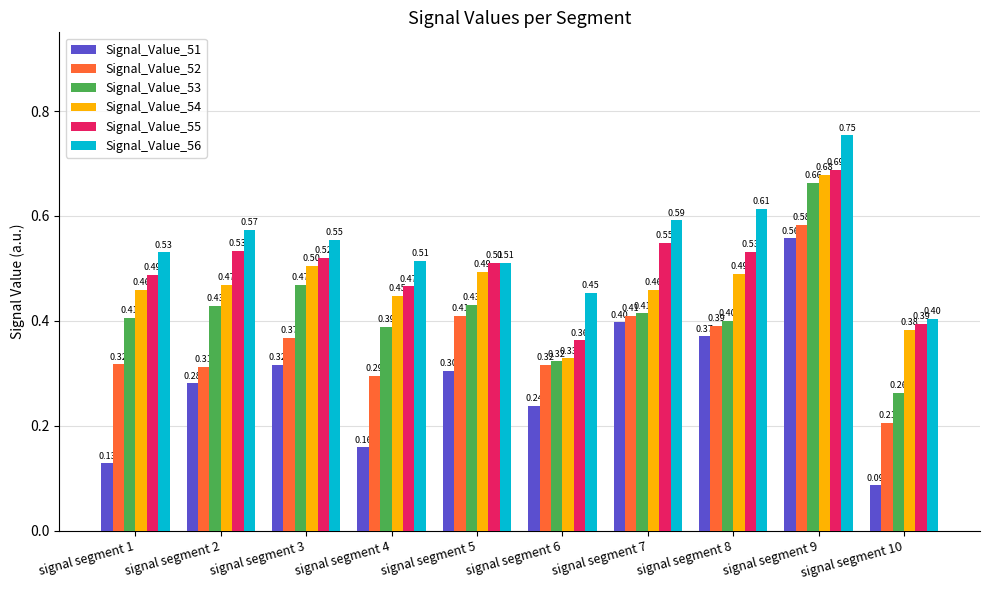

What is the sum of all Signal_Value_53 values?

4.2